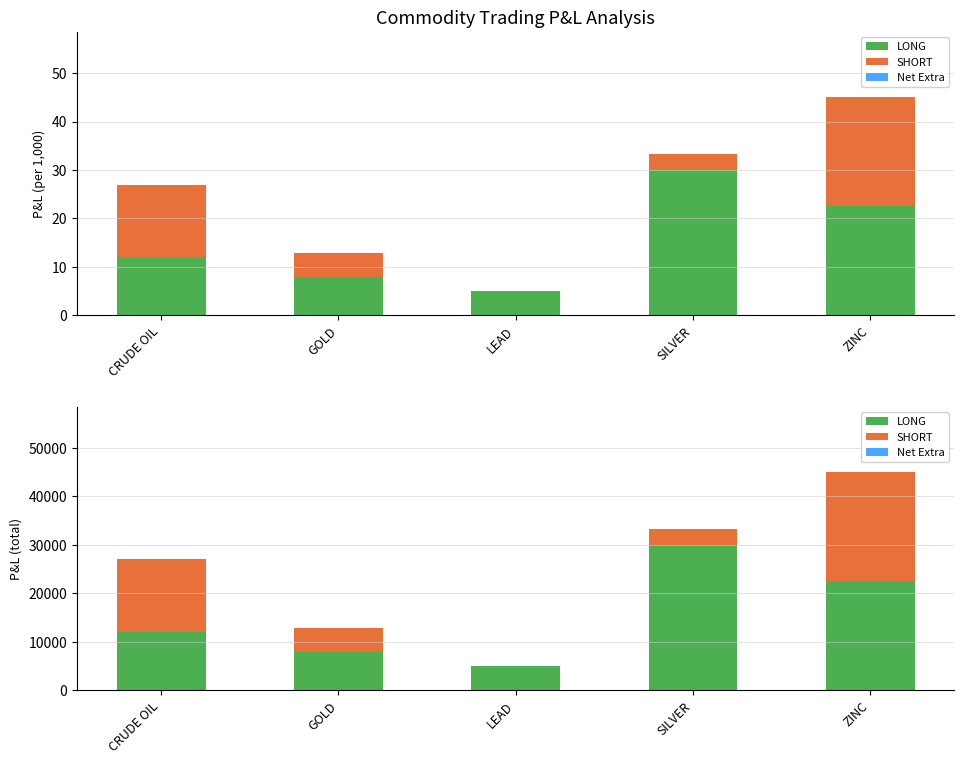

Does the chart contain any negative values?

No